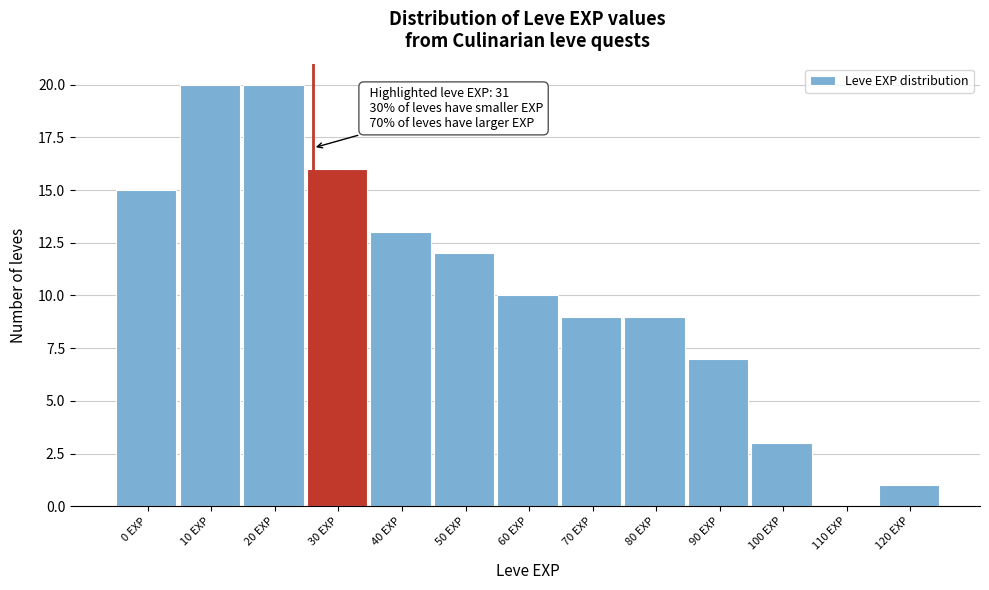

Reading left to right, extract all data points from this chart.

0 EXP=15	10 EXP=20	20 EXP=20	30 EXP=16	40 EXP=13	50 EXP=12	60 EXP=10	70 EXP=9	80 EXP=9	90 EXP=7	100 EXP=3	110 EXP=0	120 EXP=1